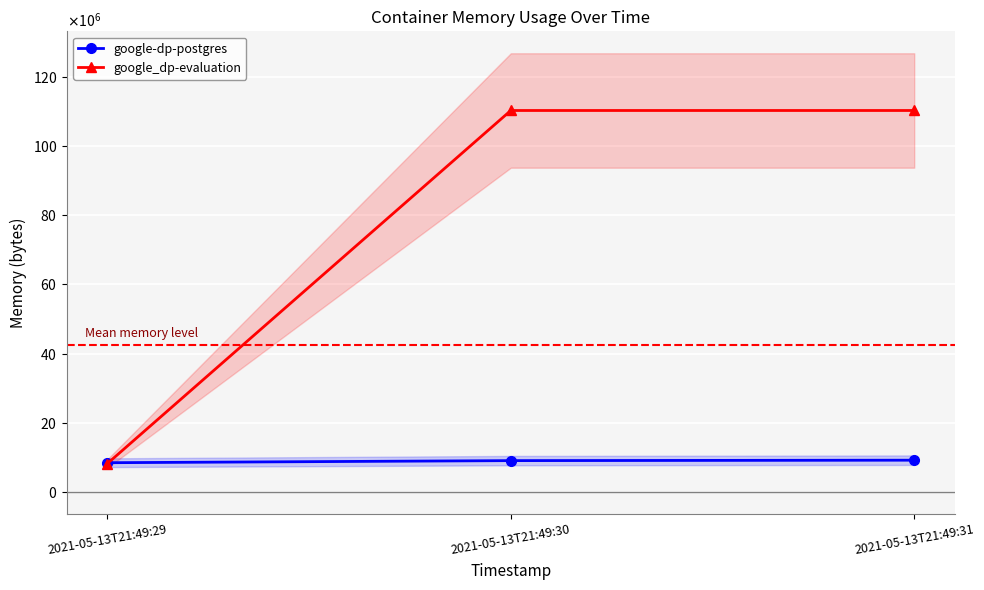

Reading right to left, transcribe all the data shown in this chart.

google-dp-postgres: 2021-05-13T21:49:31=9187328	2021-05-13T21:49:30=9064448	2021-05-13T21:49:29=8458240
google_dp-evaluation: 2021-05-13T21:49:31=110206976	2021-05-13T21:49:30=110206976	2021-05-13T21:49:29=8216576